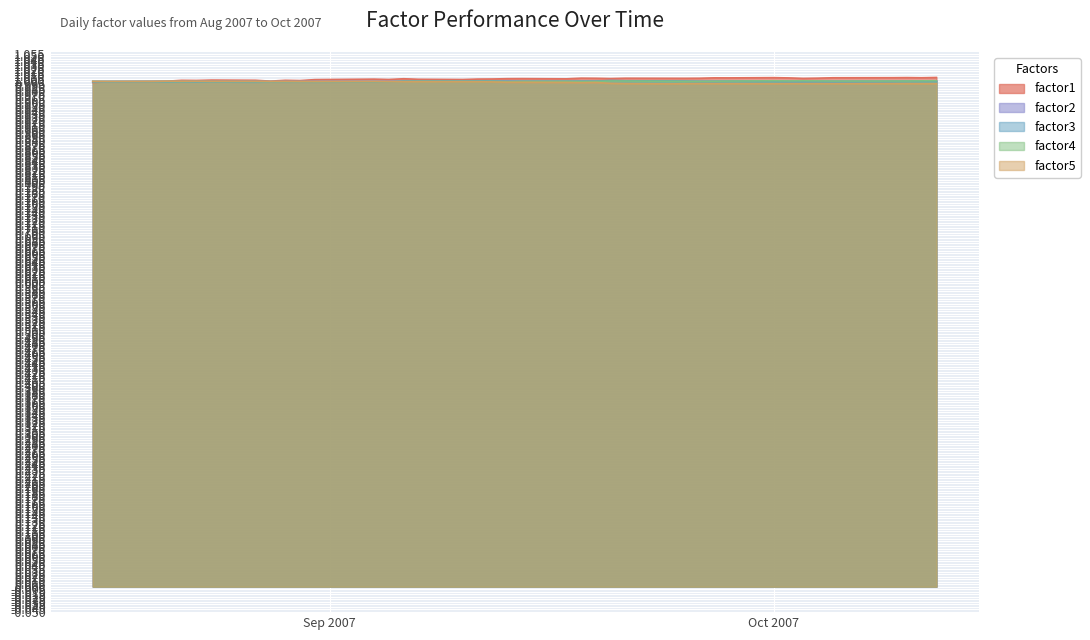

Which series has the largest range (max minus min)?

factor1